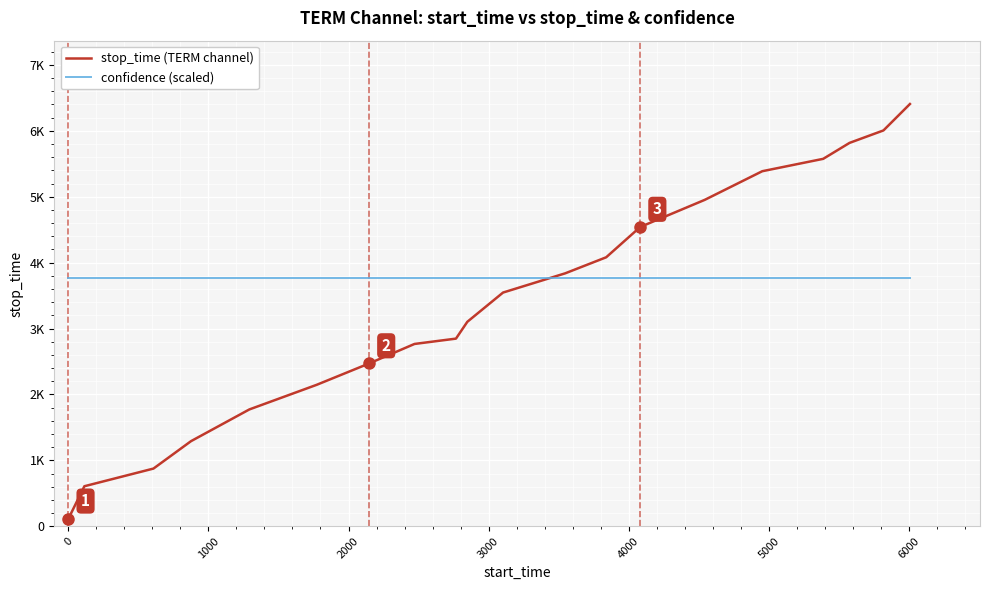

What are all the series names shown in the legend?

stop_time (TERM channel), confidence (scaled)